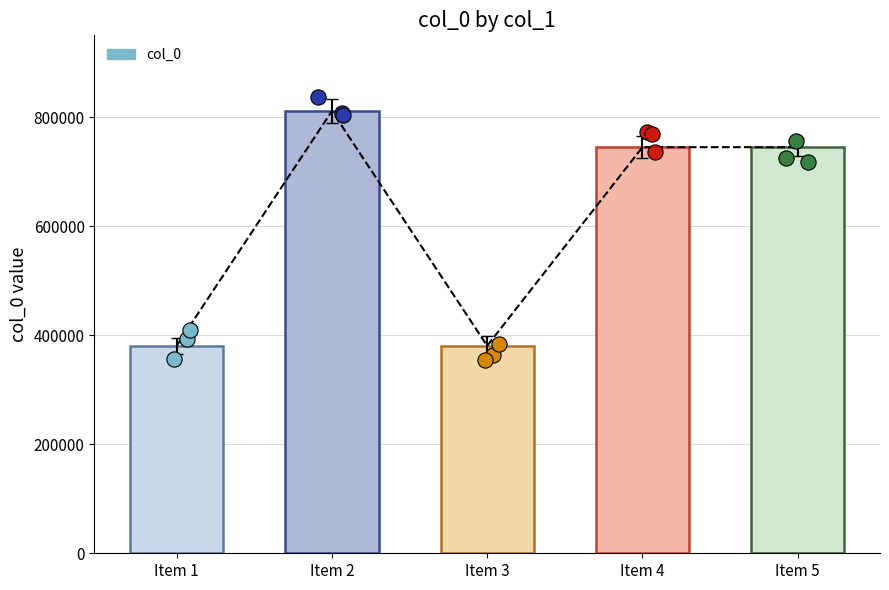

Approximately how many times larger is the value at Item 3 compared to Item 1?

1.0